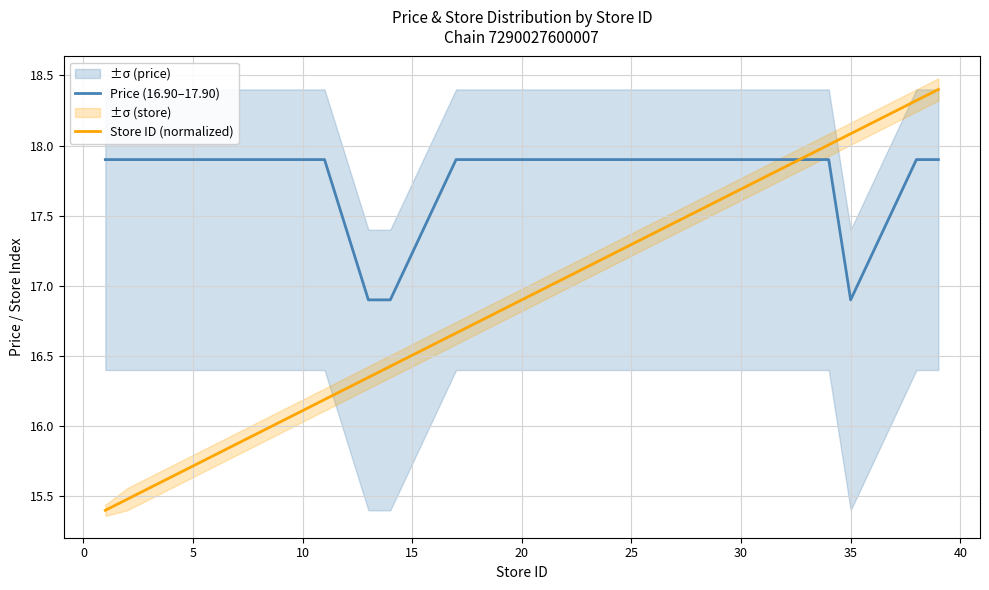

The value of Price (16.90–17.90) at 5 is 17.9. True or false?

True